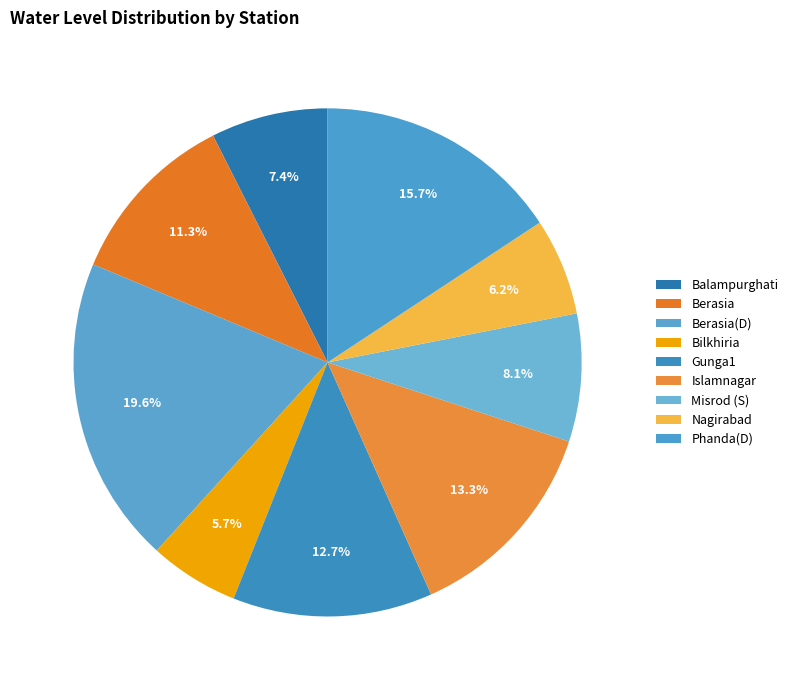

Does Nagirabad account for over 50% of the chart?

No